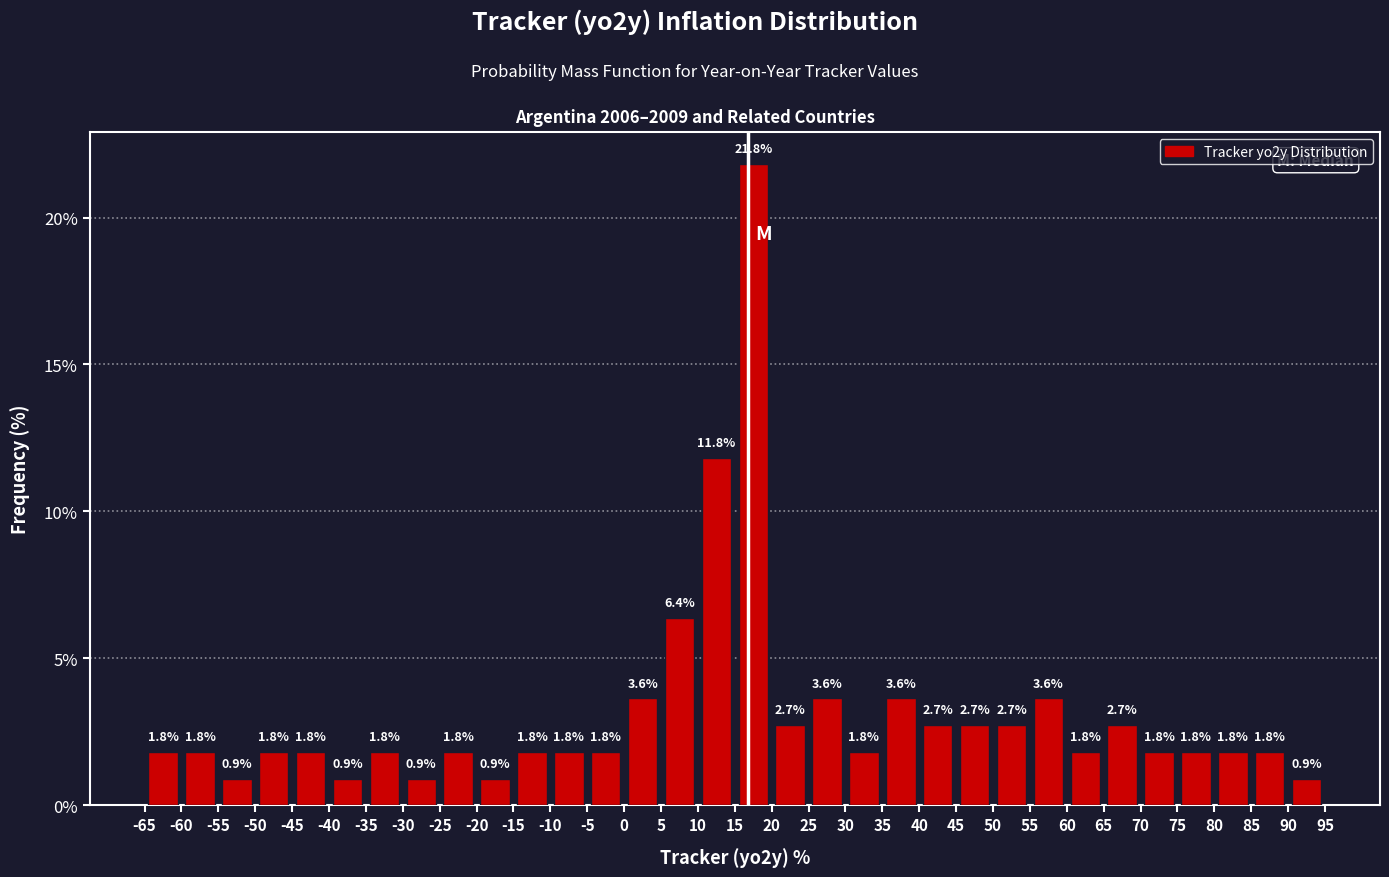

What is the height of the bar covering 0 to 5 on the x-axis?

3.6